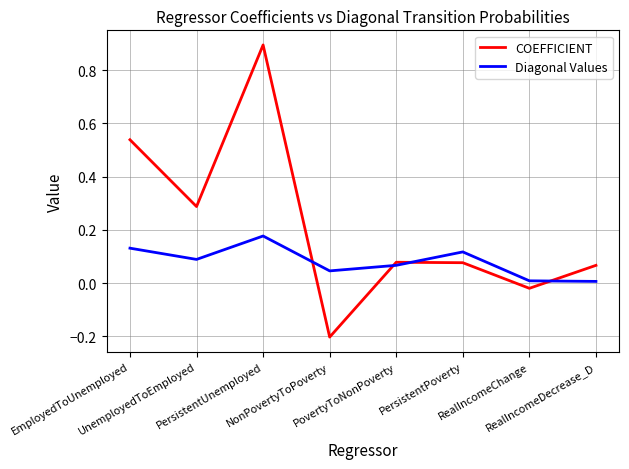

What is the greatest value displayed?

0.9